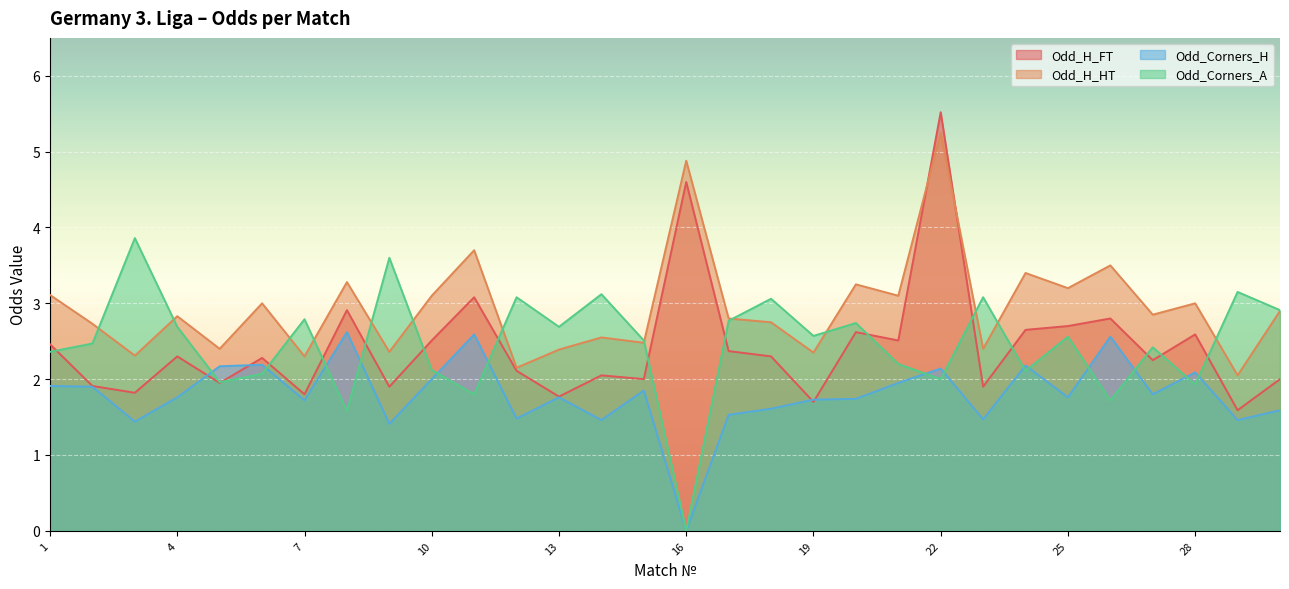

Reading left to right, what are all the values shown in this chart?

Odd_H_FT: 1=2.5	2=1.9	3=1.8	4=2.3	5=1.9	6=2.3	7=1.8	8=2.9	9=1.9	10=2.5	11=3.1	12=2.1	13=1.8	14=2.0	15=2.0	16=4.6	17=2.4	18=2.3	19=1.7	20=2.6	21=2.5	22=5.5	23=1.9	24=2.6	25=2.7	26=2.8	27=2.2	28=2.6	29=1.6	30=2.0
Odd_H_HT: 1=3.1	2=2.7	3=2.3	4=2.8	5=2.4	6=3.0	7=2.3	8=3.3	9=2.4	10=3.1	11=3.7	12=2.1	13=2.4	14=2.5	15=2.5	16=4.9	17=2.8	18=2.8	19=2.4	20=3.2	21=3.1	22=5.2	23=2.4	24=3.4	25=3.2	26=3.5	27=2.9	28=3.0	29=2.0	30=2.9
Odd_Corners_H: 1=1.9	2=1.9	3=1.4	4=1.8	5=2.2	6=2.2	7=1.7	8=2.6	9=1.4	10=2.0	11=2.6	12=1.5	13=1.8	14=1.5	15=1.9	16=0.0	17=1.5	18=1.6	19=1.7	20=1.7	21=1.9	22=2.1	23=1.5	24=2.2	25=1.8	26=2.6	27=1.8	28=2.1	29=1.5	30=1.6
Odd_Corners_A: 1=2.4	2=2.5	3=3.9	4=2.7	5=2.0	6=2.1	7=2.8	8=1.6	9=3.6	10=2.1	11=1.8	12=3.1	13=2.7	14=3.1	15=2.5	16=0.0	17=2.8	18=3.1	19=2.6	20=2.7	21=2.2	22=2.0	23=3.1	24=2.1	25=2.6	26=1.7	27=2.4	28=1.9	29=3.1	30=2.9